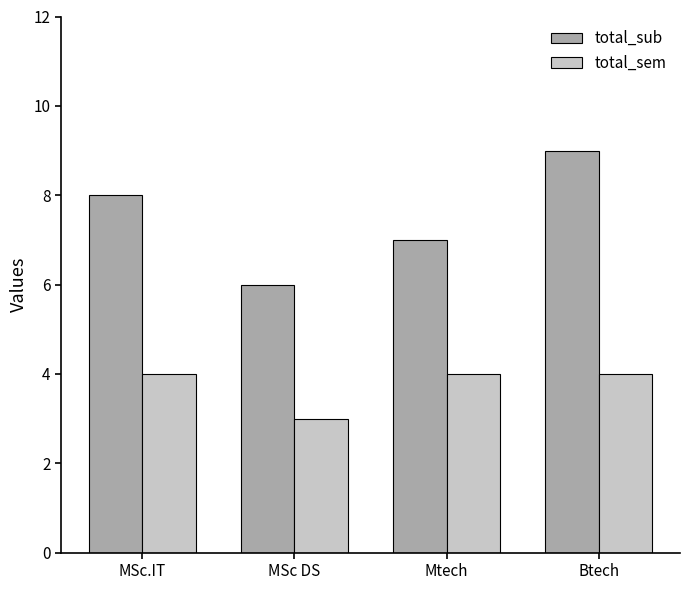

What position from the left is Btech?

4